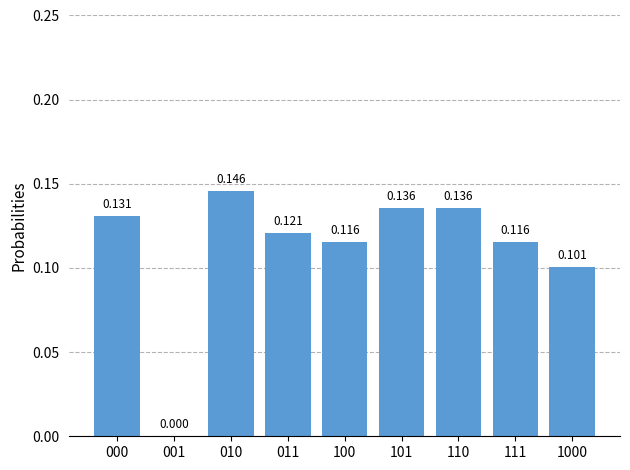

Reading left to right, transcribe all the data shown in this chart.

0.1	0.0	0.1	0.1	0.1	0.1	0.1	0.1	0.1